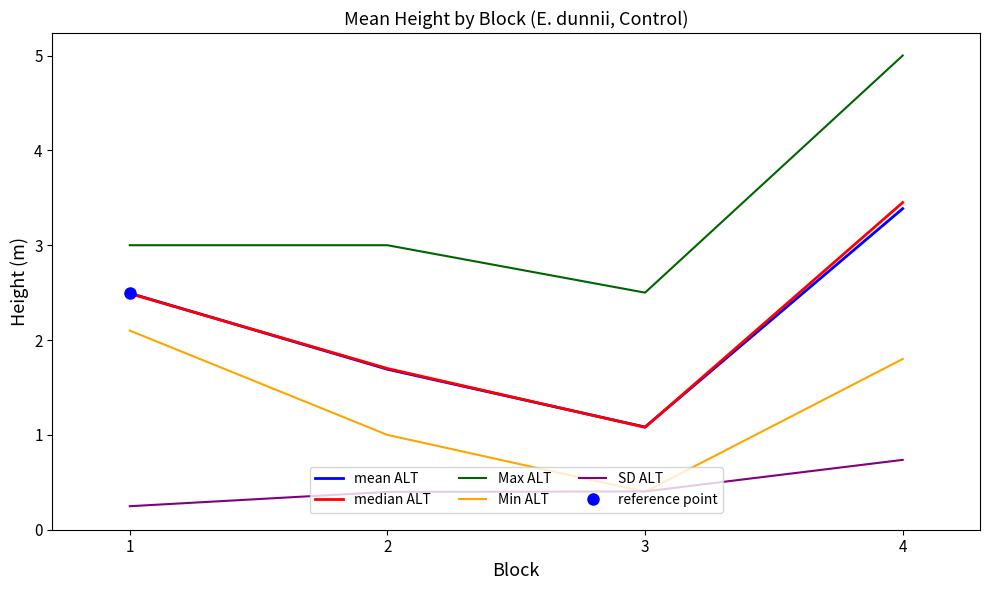

Rank the series by their maximum value, from highest to lowest.

Max ALT, median ALT, mean ALT, Min ALT, SD ALT